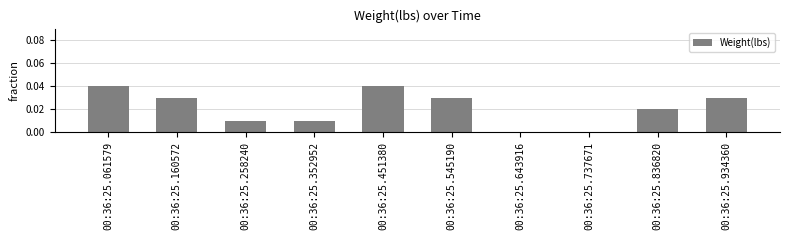

Between 00:36:25.737671 and 00:36:25.934360, which is larger?

00:36:25.934360